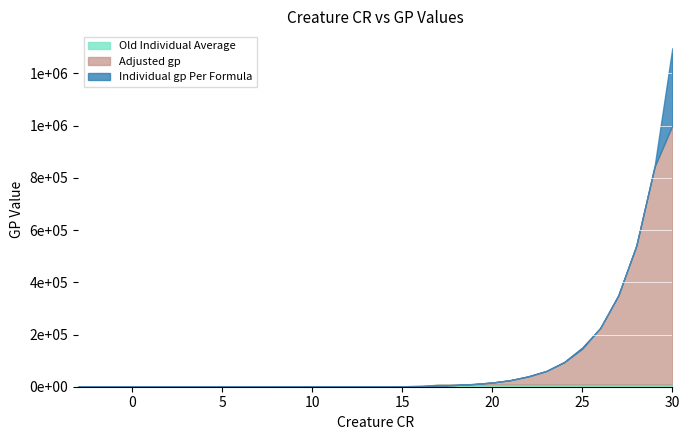

What is the difference between the Individual gp Per Formula values at 8 and 29?

836883.1